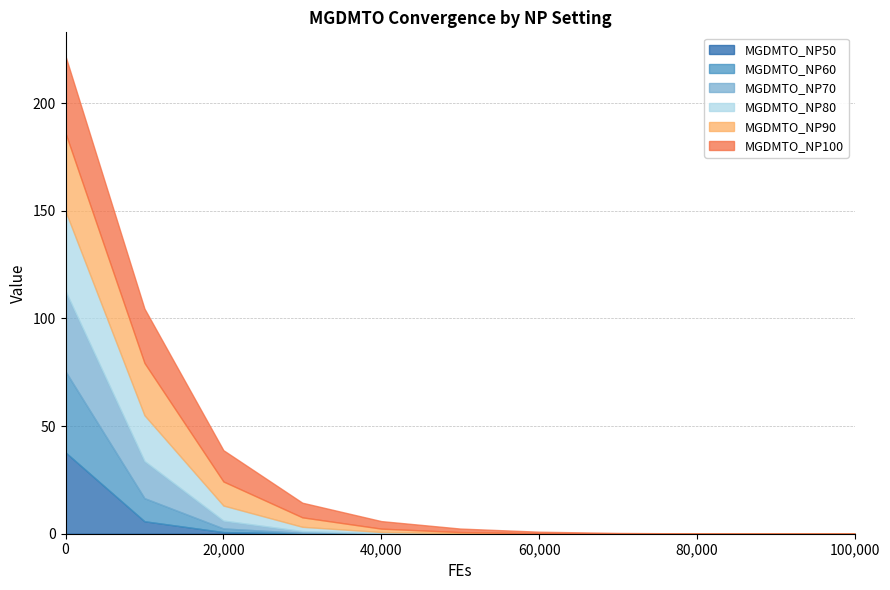

How many values in the MGDMTO_NP100 series are below 1?

5